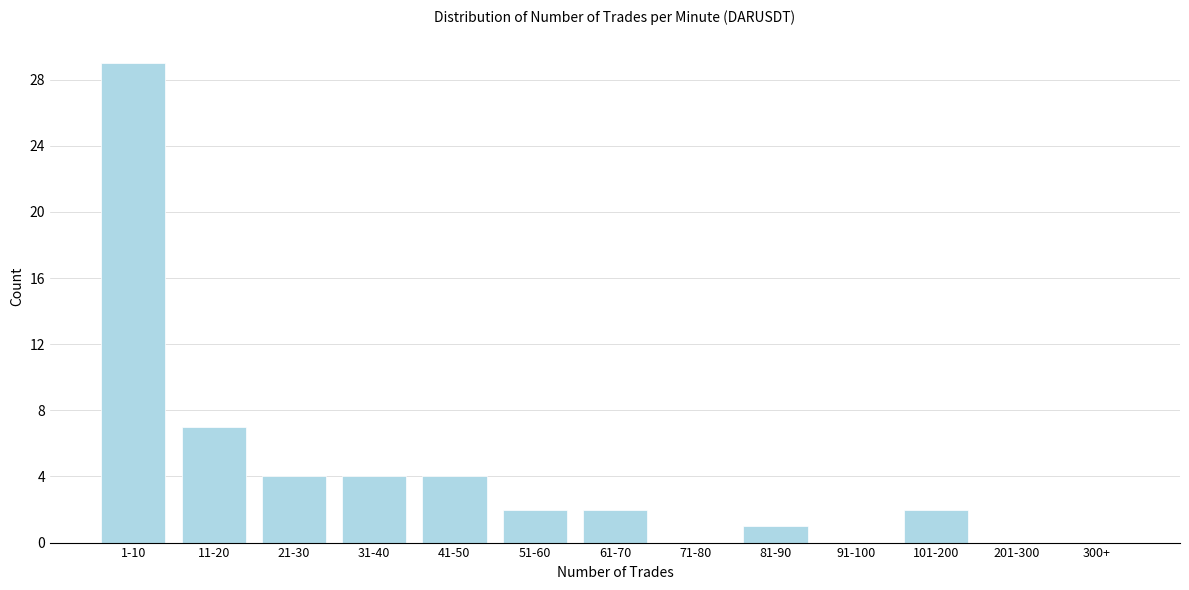

Reading left to right, list all the values displayed in this chart.

1-10=29	11-20=7	21-30=4	31-40=4	41-50=4	51-60=2	61-70=2	71-80=0	81-90=1	91-100=0	101-200=2	201-300=0	300+=0